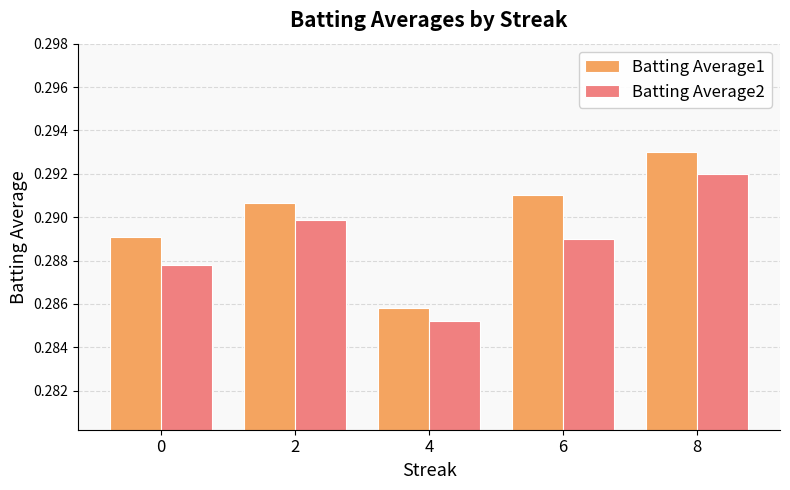

How many Batting Average1 values are between 0 and 1?

5